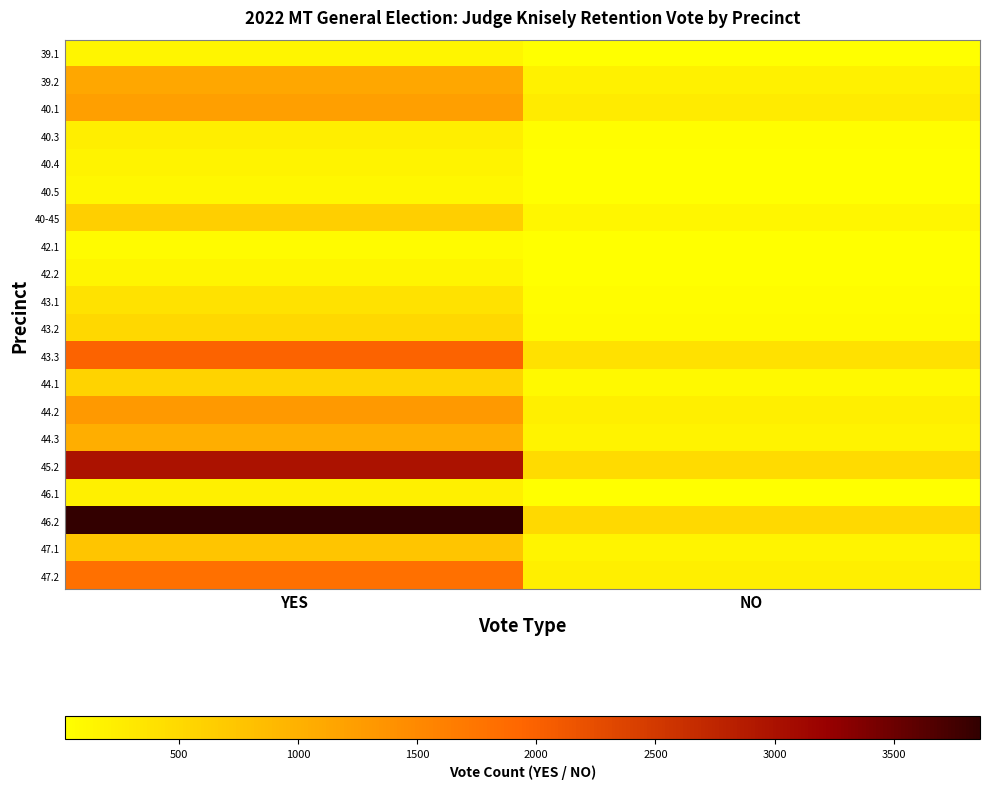

Rank the series by their maximum value, from highest to lowest.

46.2, 45.2, 43.3, 47.2, 44.2, 40.1, 39.2, 44.3, 47.1, 40-45, 44.1, 43.2, 43.1, 40.3, 46.1, 40.4, 39.1, 42.2, 40.5, 42.1